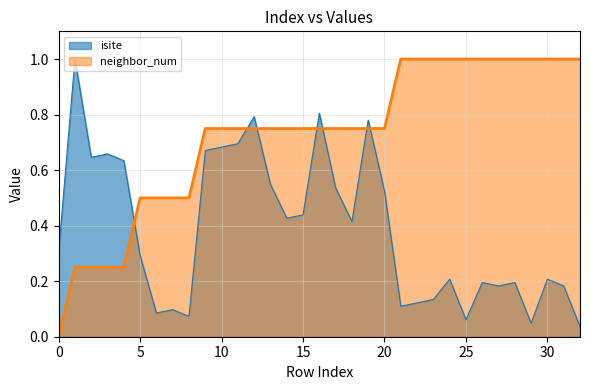

Reading right to left, what are all the values shown in this chart?

isite: 0.0	0.2	0.2	0.0	0.2	0.2	0.2	0.1	0.2	0.1	0.1	0.1	0.5	0.8	0.4	0.5	0.8	0.4	0.4	0.5	0.8	0.7	0.7	0.7	0.1	0.1	0.1	0.3	0.6	0.7	0.6	1.0	0.3
neighbor_num: 1.0	1.0	1.0	1.0	1.0	1.0	1.0	1.0	1.0	1.0	1.0	1.0	0.8	0.8	0.8	0.8	0.8	0.8	0.8	0.8	0.8	0.8	0.8	0.8	0.5	0.5	0.5	0.5	0.2	0.2	0.2	0.2	0.0